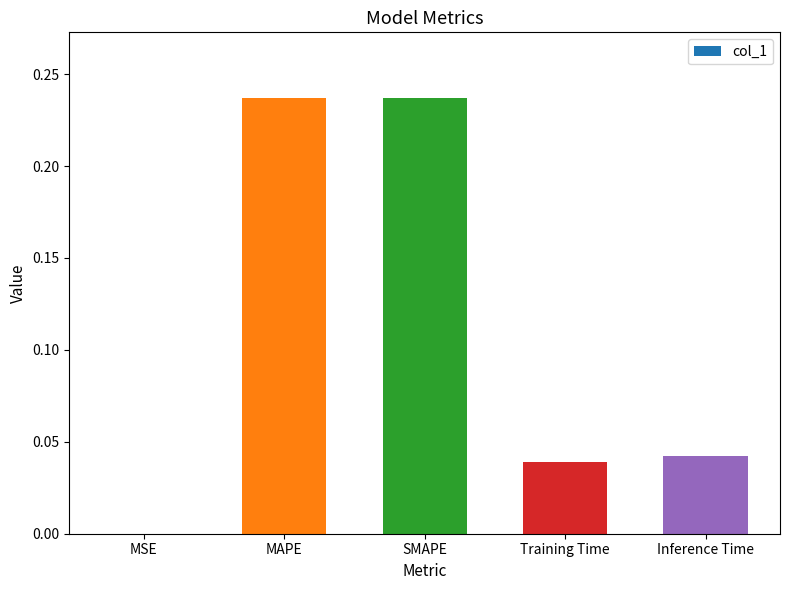

What is the sum of all values?

0.6